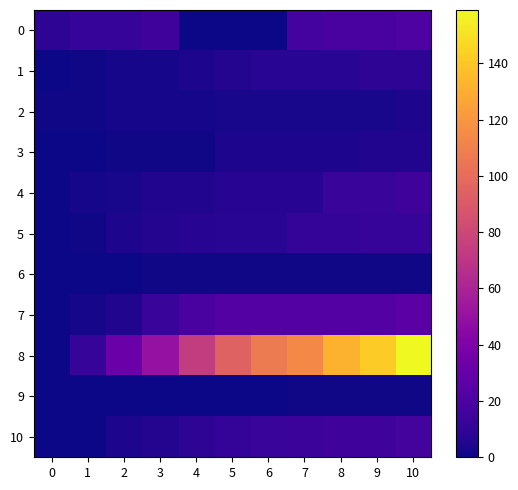

Reading right to left, list all the values displayed in this chart.

0: 10=21	9=19	8=19	7=17	6=0	5=0	4=0	3=15	2=12	1=12	0=9
1: 10=9	9=9	8=8	7=8	6=8	5=6	4=4	3=2	2=2	1=1	0=0
2: 10=4	9=3	8=3	7=3	6=3	5=3	4=2	3=2	2=2	1=1	0=1
3: 10=5	9=5	8=4	7=4	6=4	5=4	4=1	3=1	2=1	1=0	0=0
4: 10=15	9=13	8=13	7=7	6=7	5=7	4=5	3=5	2=3	1=2	0=0
5: 10=12	9=12	8=11	7=11	6=8	5=8	4=7	3=6	2=4	1=1	0=0
6: 10=1	9=1	8=1	7=1	6=1	5=1	4=1	3=1	2=0	1=0	0=0
7: 10=26	9=23	8=23	7=23	6=23	5=23	4=19	3=13	2=5	1=2	0=0
8: 10=159	9=142	8=132	7=114	6=107	5=95	4=74	3=50	2=32	1=12	0=0
9: 10=1	9=1	8=1	7=1	6=0	5=0	4=0	3=0	2=0	1=0	0=0
10: 10=18	9=15	8=15	7=14	6=13	5=11	4=9	3=6	2=4	1=0	0=0